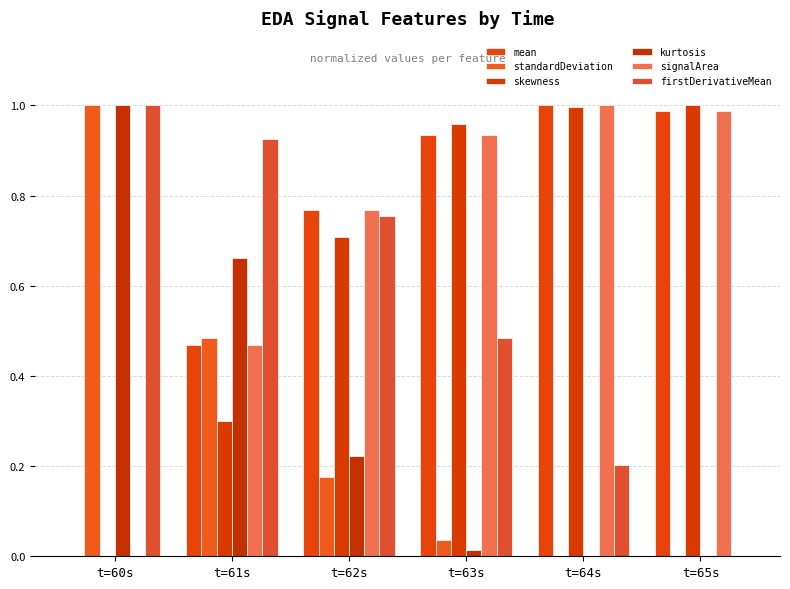

Is the value of signalArea at t=60s greater than the value of skewness at t=63s?

No